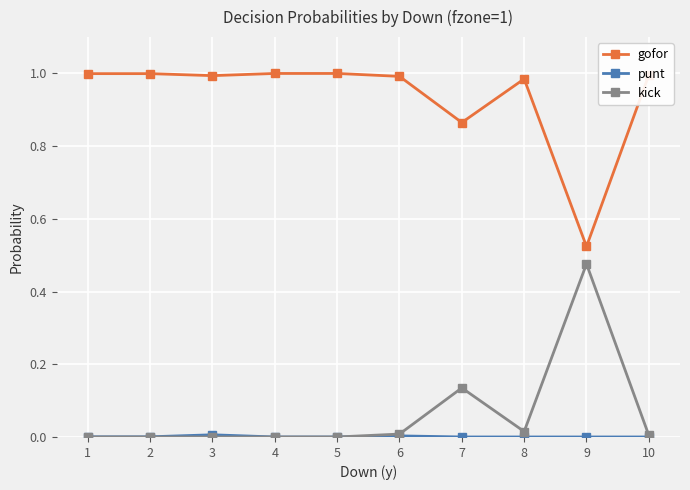

Which series has the largest total across all categories?

gofor